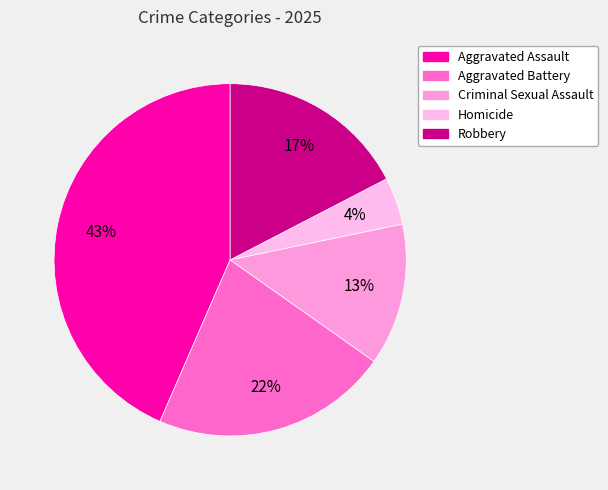

Is there a majority slice in this chart?

No